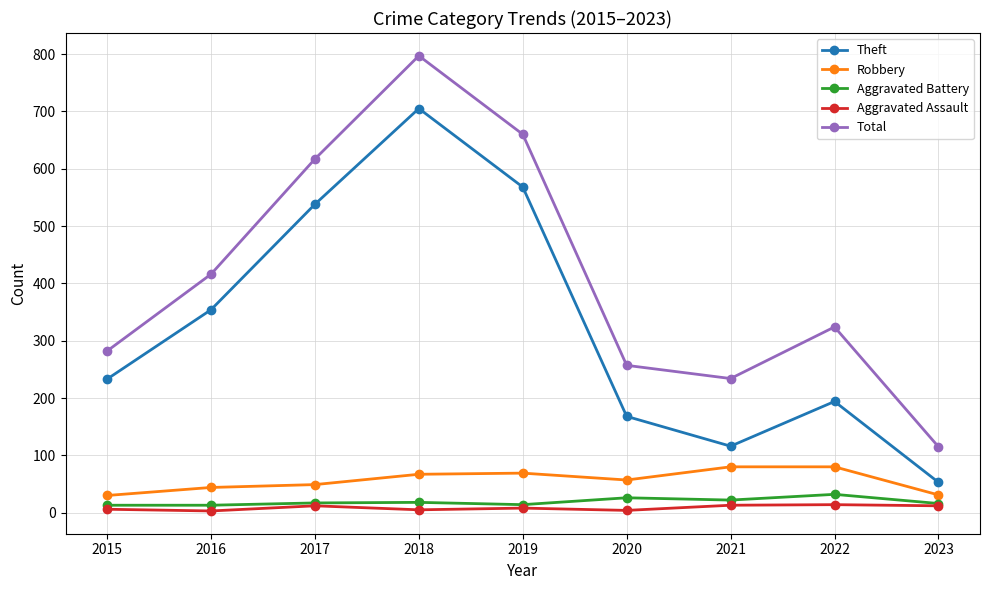

True or false: Total has more than 0 points higher than both neighbors.

True